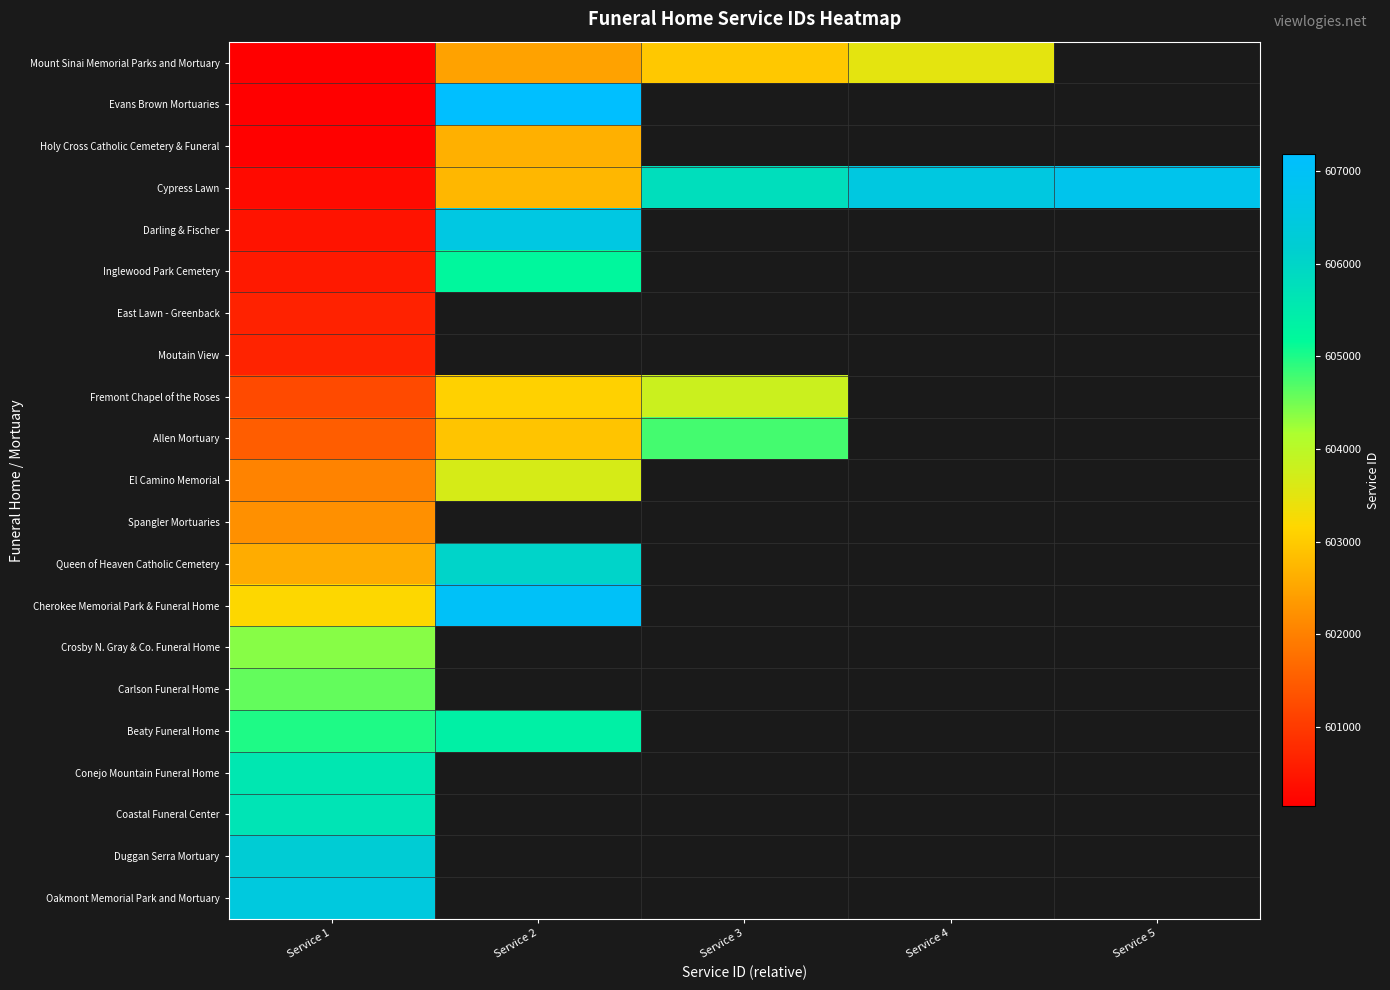

At how many categories does at least one series exceed 604650?

5